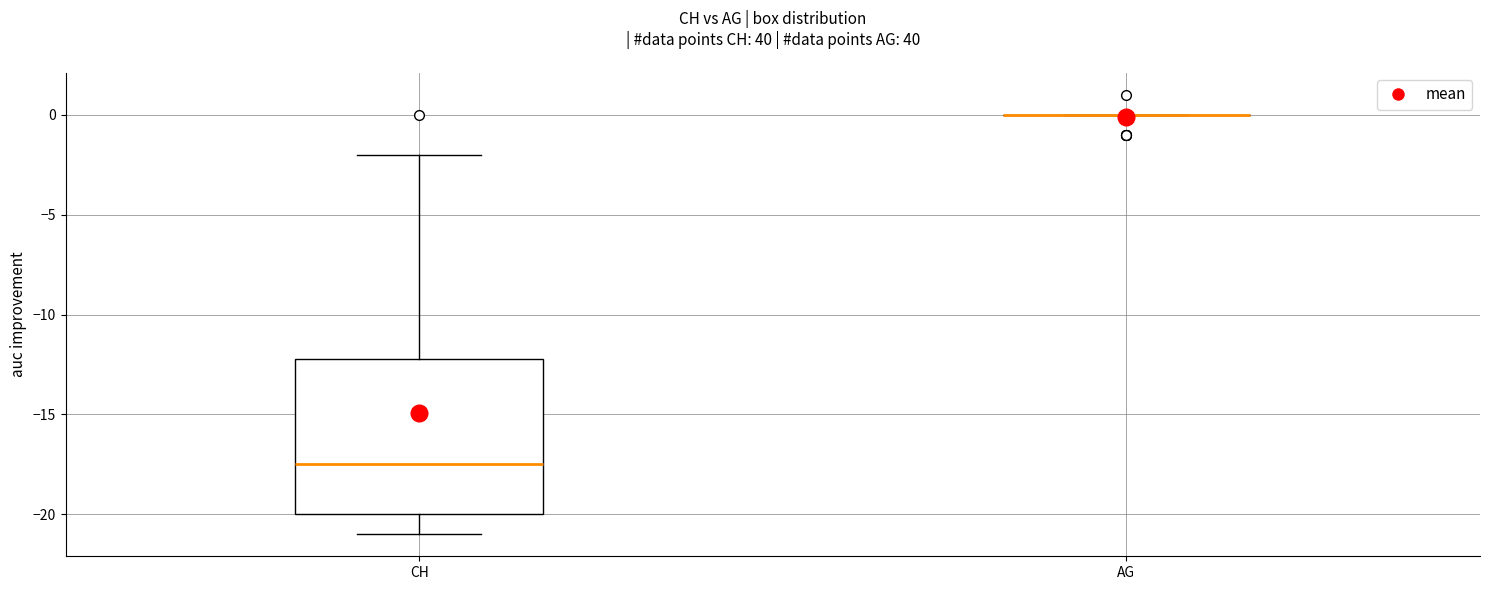

Reading left to right, read every box against the y-axis: the position of its median line, the range the box covers, and the ends of its whiskers. The values are not printed on the chart, so give them approximately, as read against the axis.

CH: median -17.5, box -20.0 to -12.0, whiskers -21.0 to -2.0
AG: box collapsed to a line at 0.0, whiskers 0.0 to 0.0